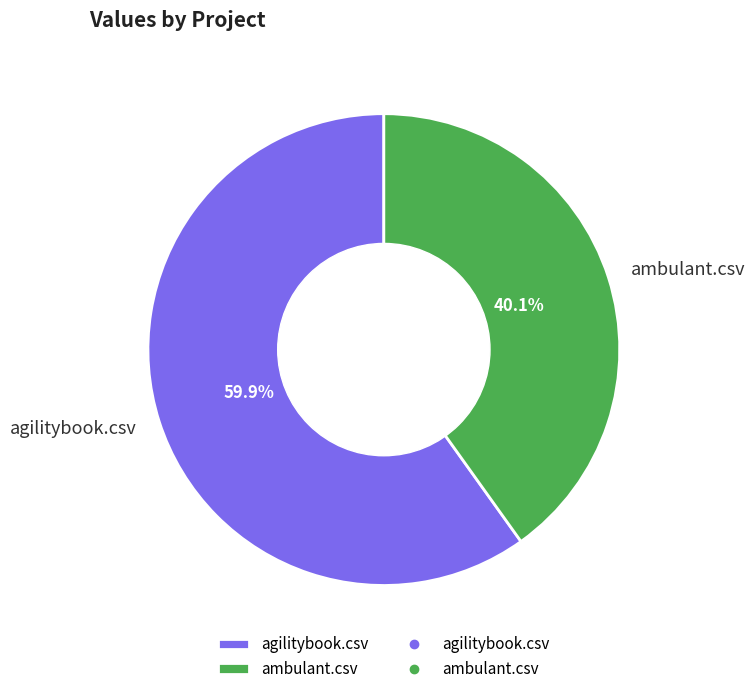

The agilitybook.csv slice represents 60% of the pie. True or false?

True